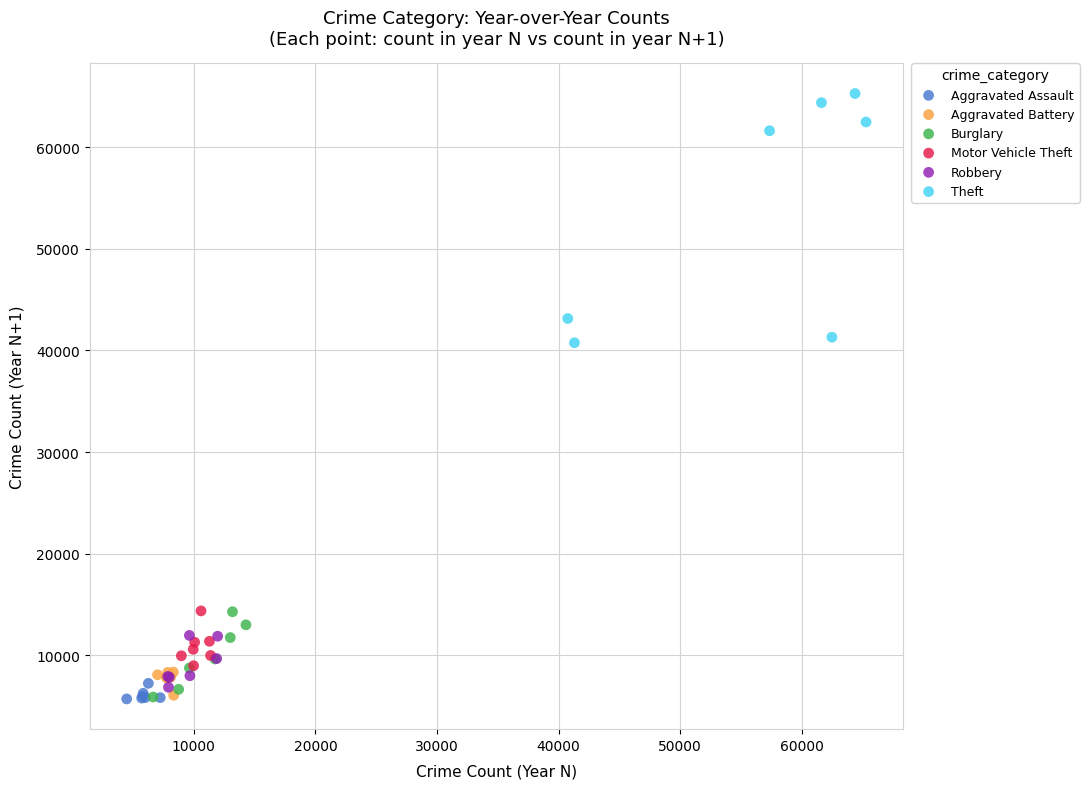

Which series has the widest spread of Y values?

Theft